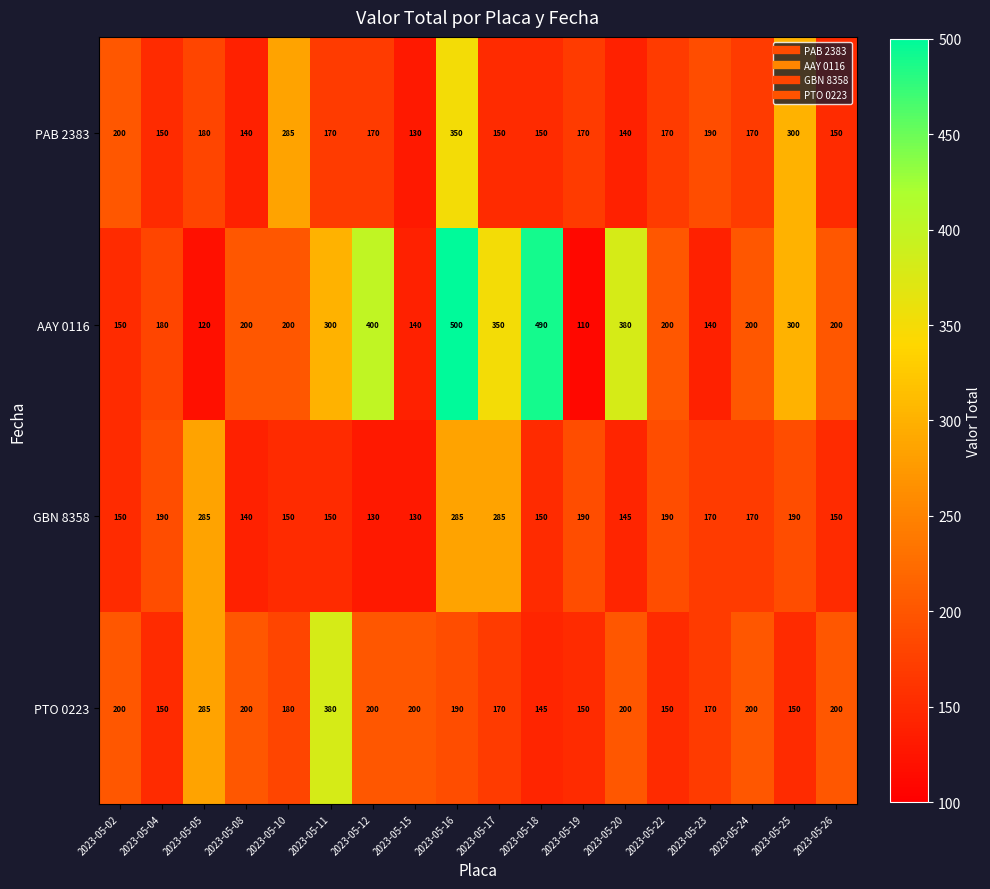

What is the difference between the GBN 8358 values at 2023-05-15 and 2023-05-17?

155